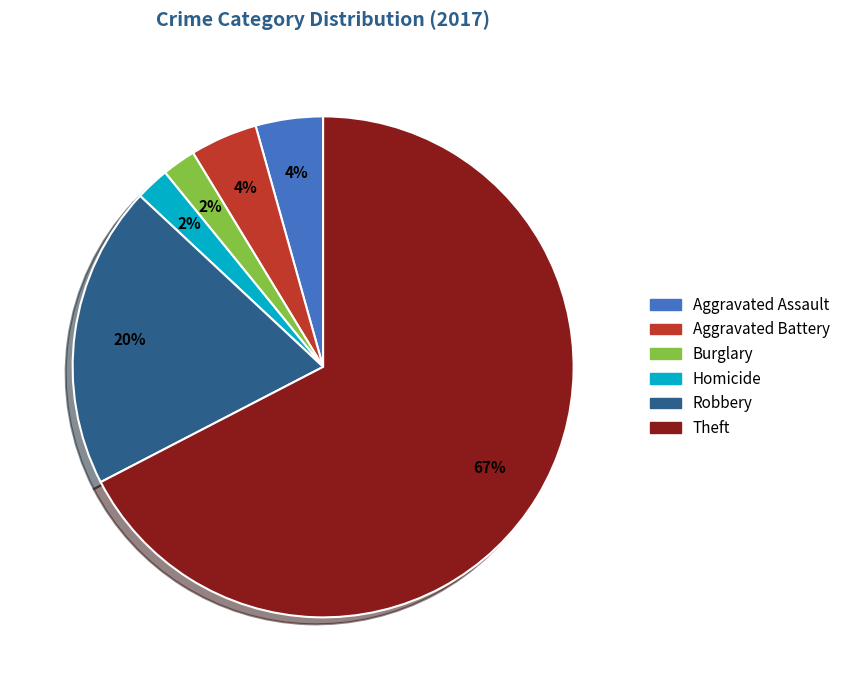

Does any single category account for the majority?

Yes